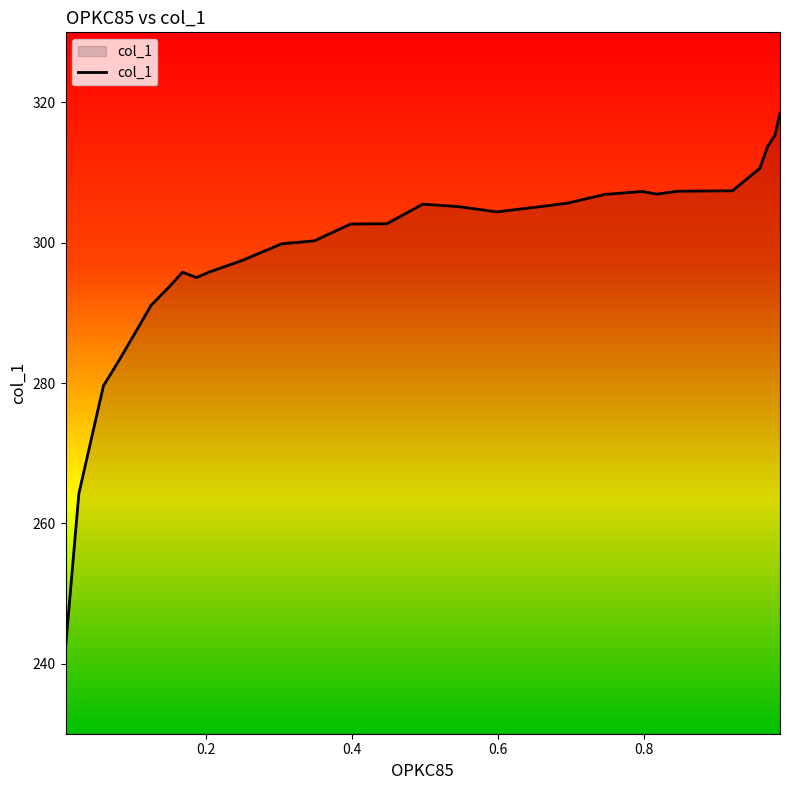

What is the difference between the maximum and minimum values?

76.3